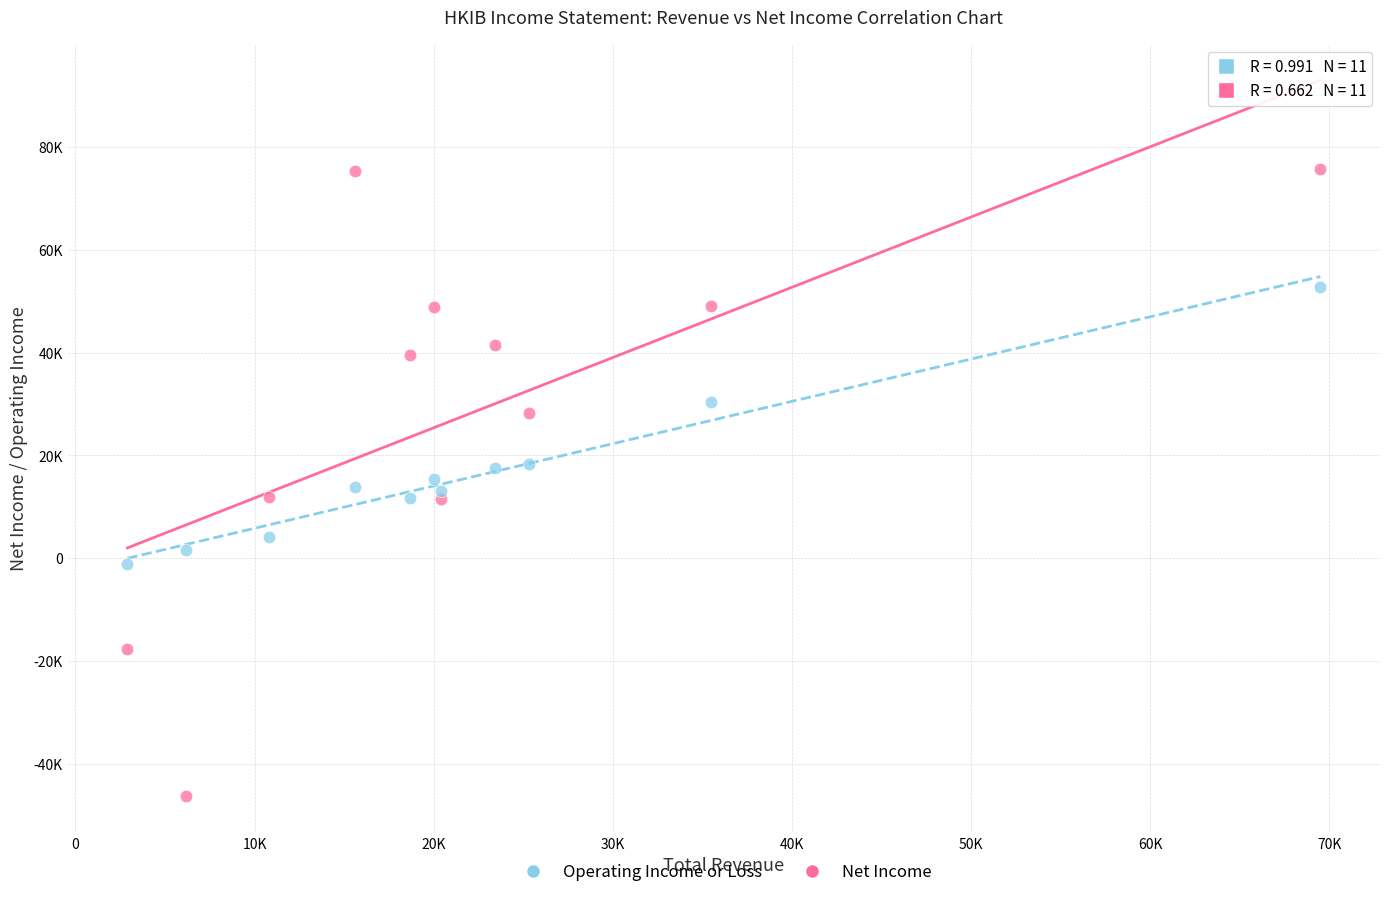

What are all the series names shown in the legend?

Operating Income or Loss, Net Income